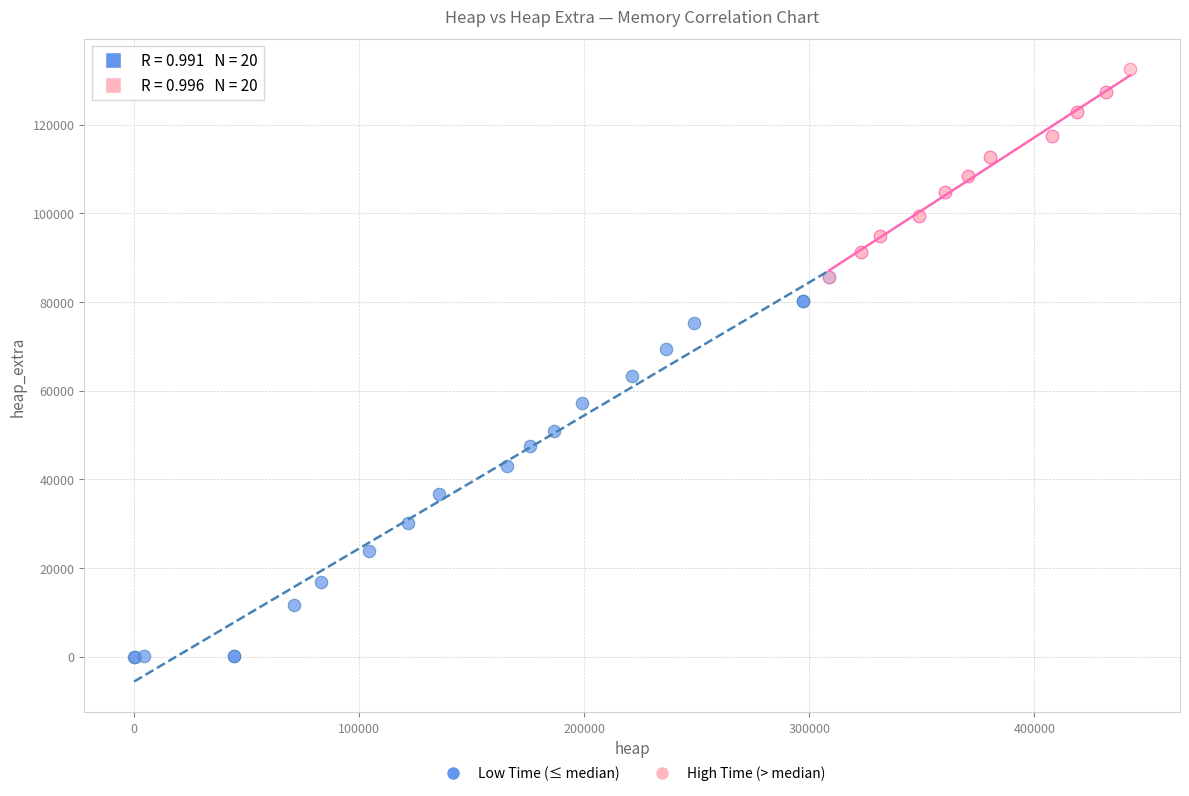

Which series contains the highest Y value?

High Time (> median)